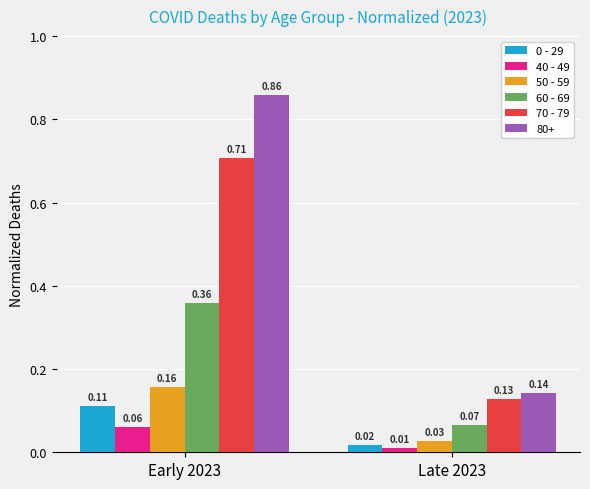

Rank the categories by 60 - 69 value from highest to lowest.

Early 2023, Late 2023